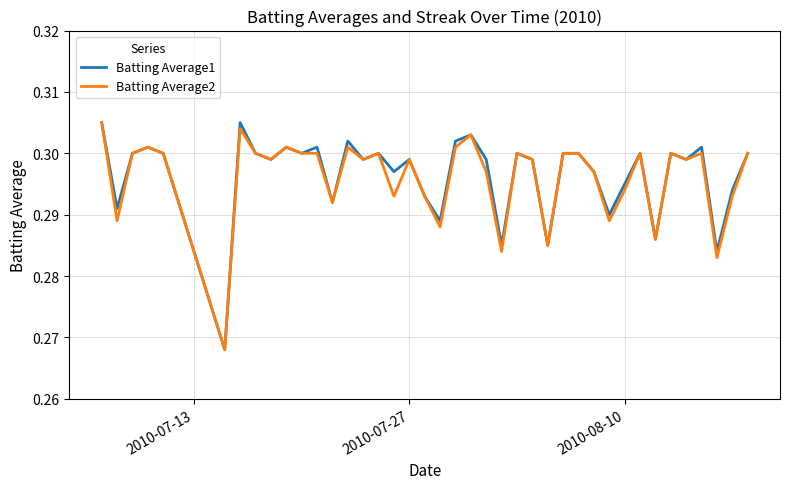

What are all the series names shown in the legend?

Batting Average1, Batting Average2